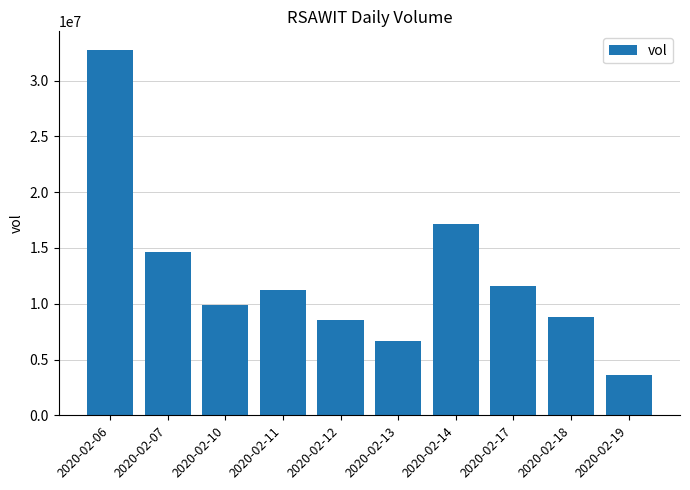

The chart shows a value of 11599400 at 2020-02-17. True or false?

True